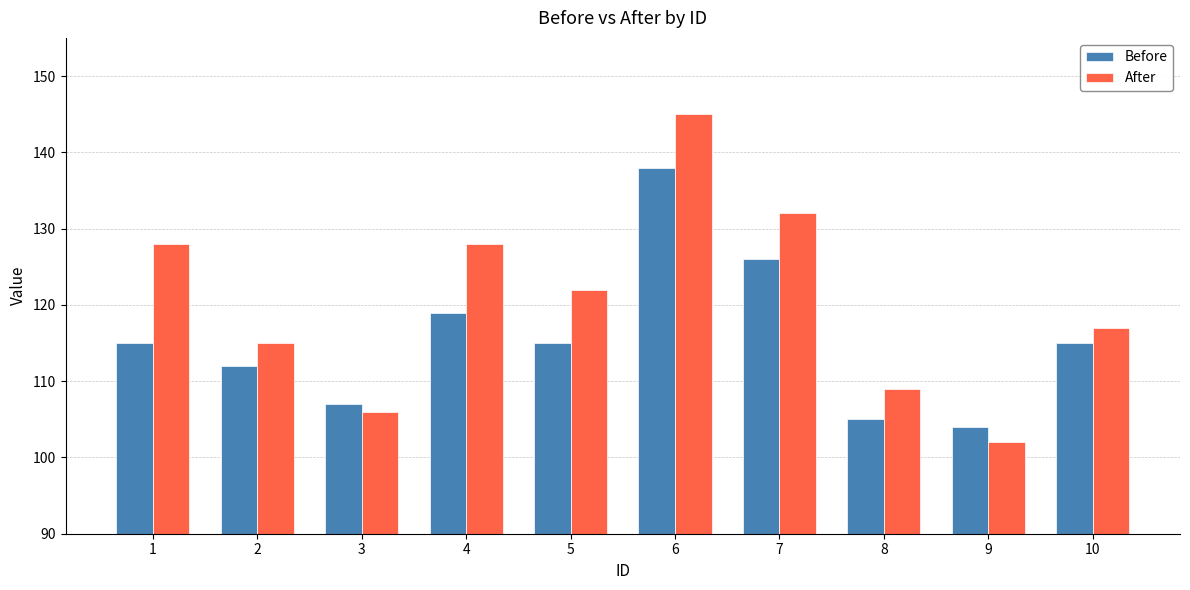

How many groups of bars are there?

10